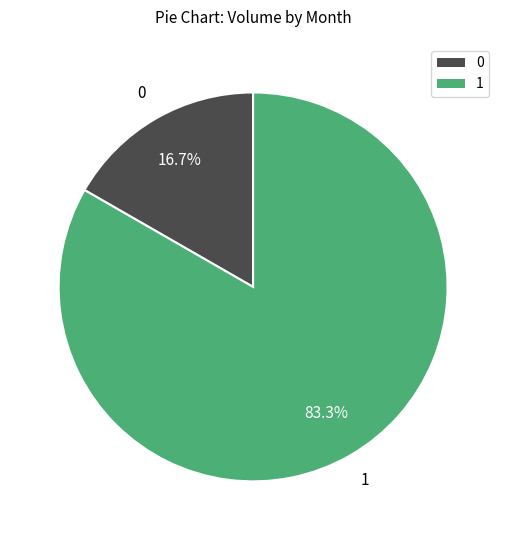

Does any single category account for the majority?

Yes